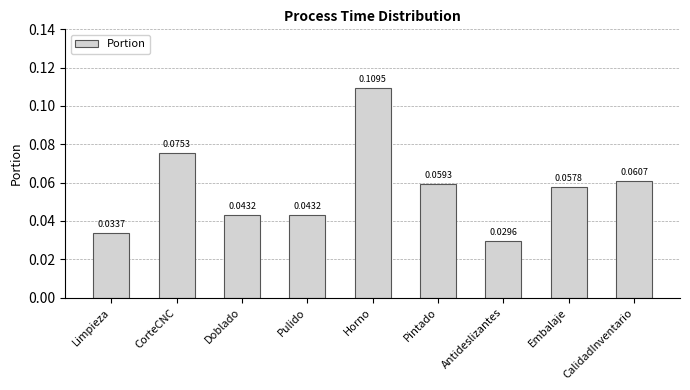

How many values are between 0 and 1?

9